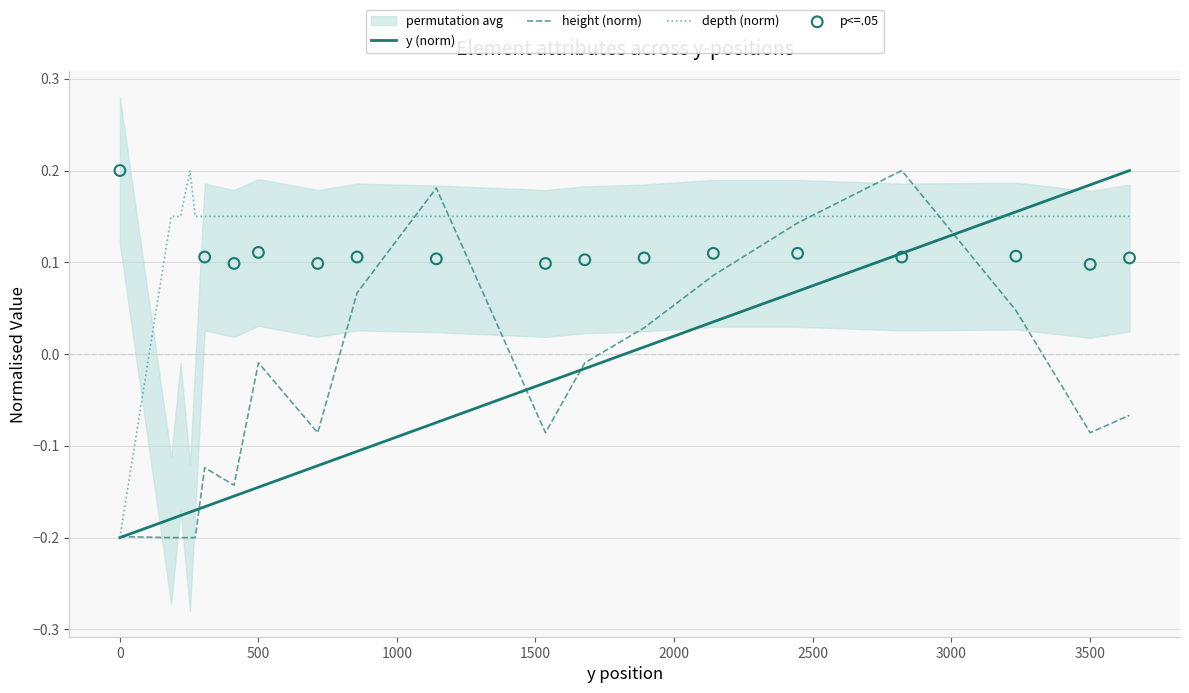

Which series reaches the minimum Y coordinate?

y